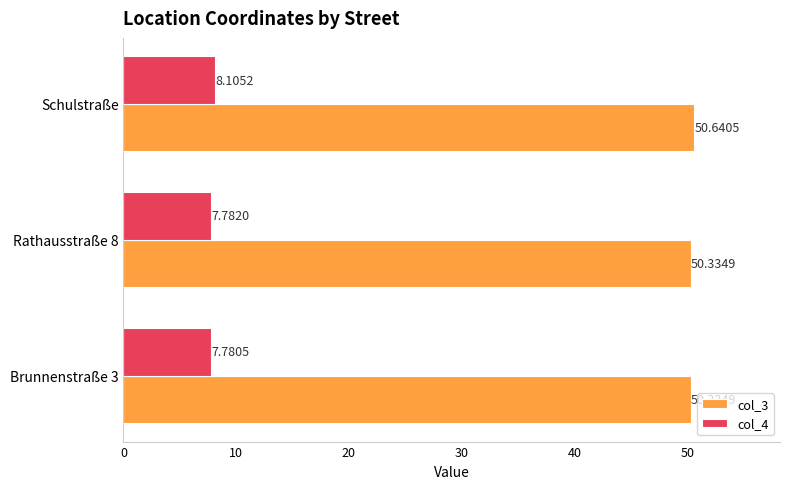

Which series has the widest spread of values?

col_4